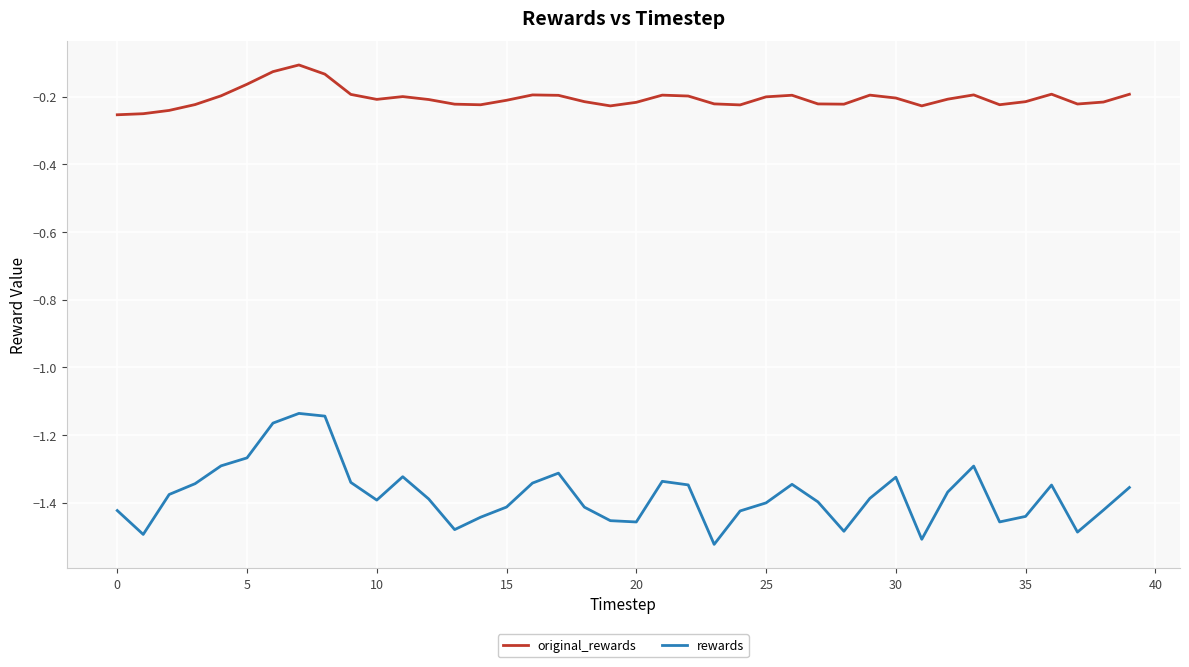

Which series has the widest spread of values?

rewards